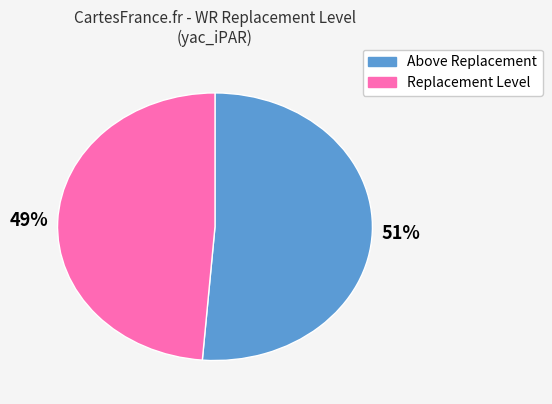

Count the number of slices in the pie.

2